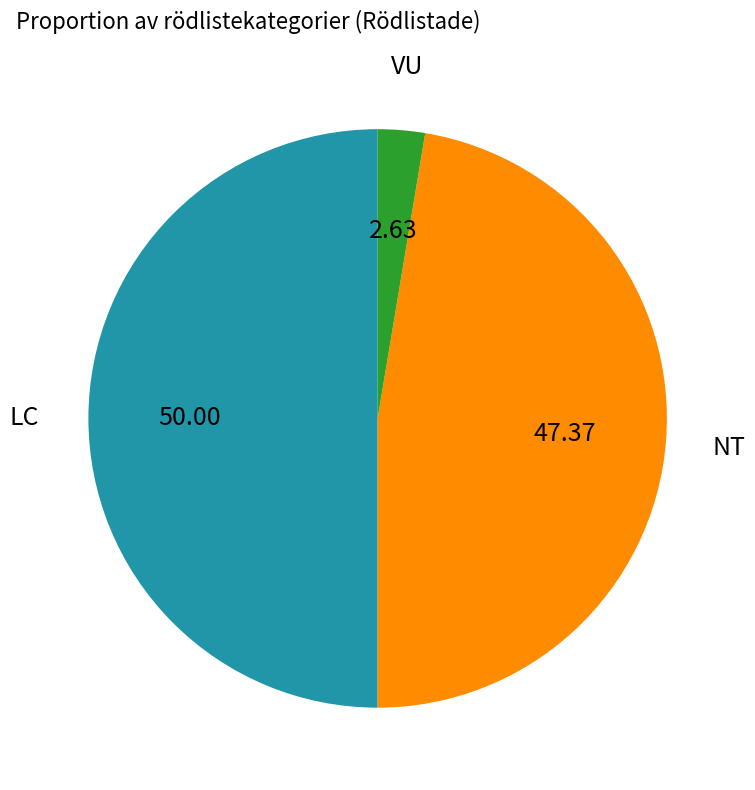

Count the number of slices in the pie.

3